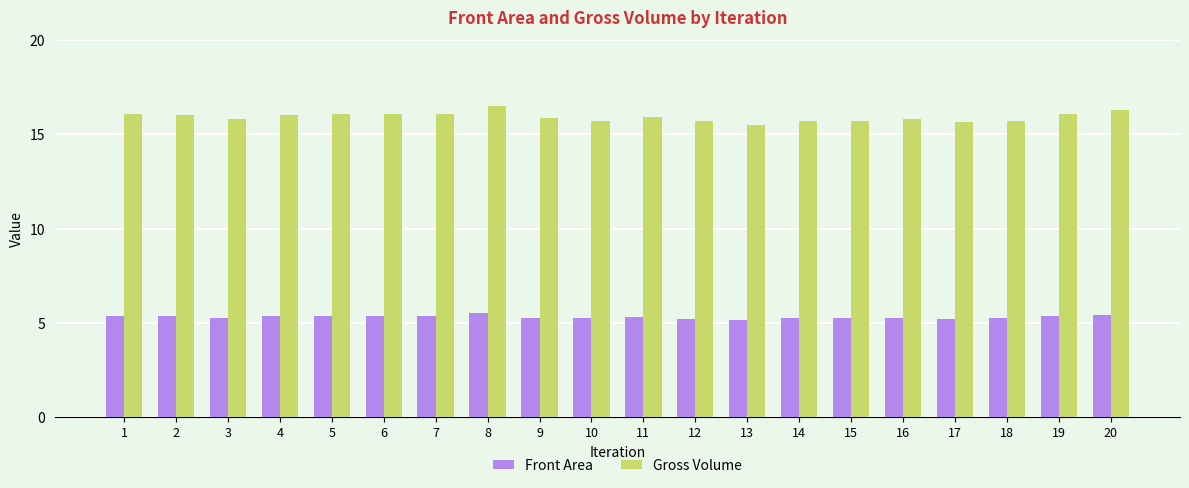

At how many categories does at least one series exceed 7?

20